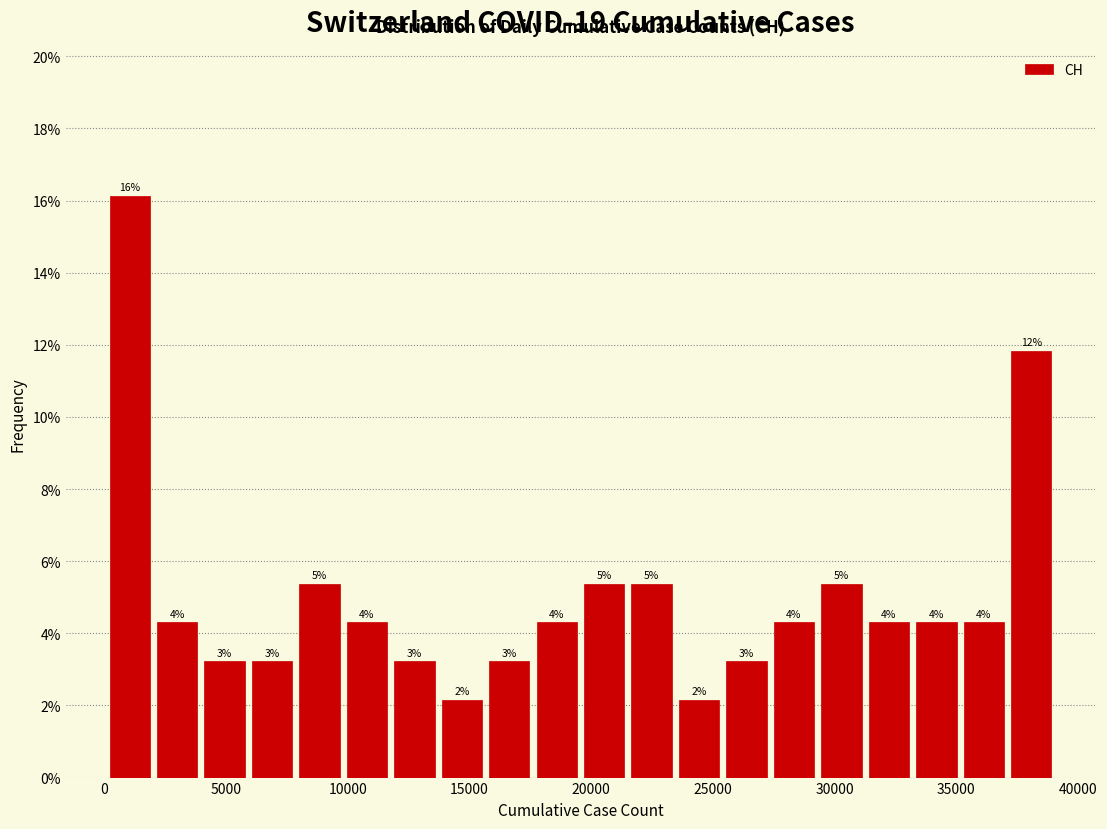

Around what value on the x-axis is the tallest bar? Give the approximate position of its centre, as read against the axis.

1000